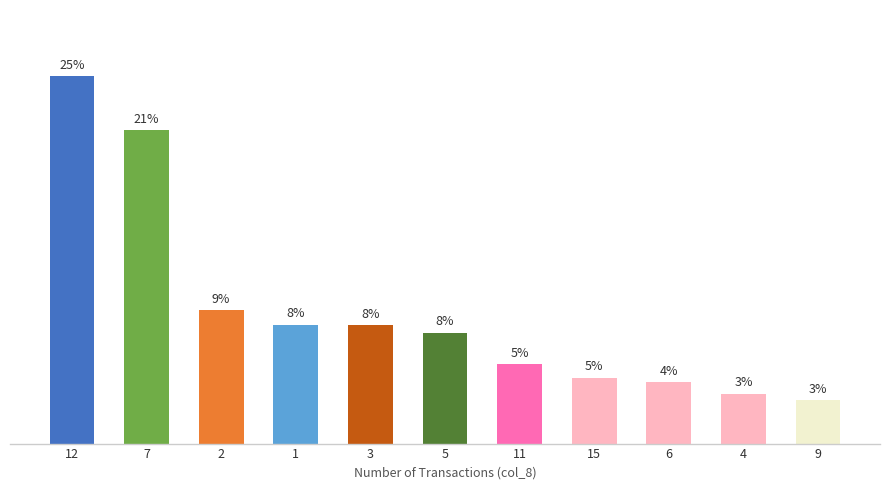

Which has a higher value, 11 or 6?

11